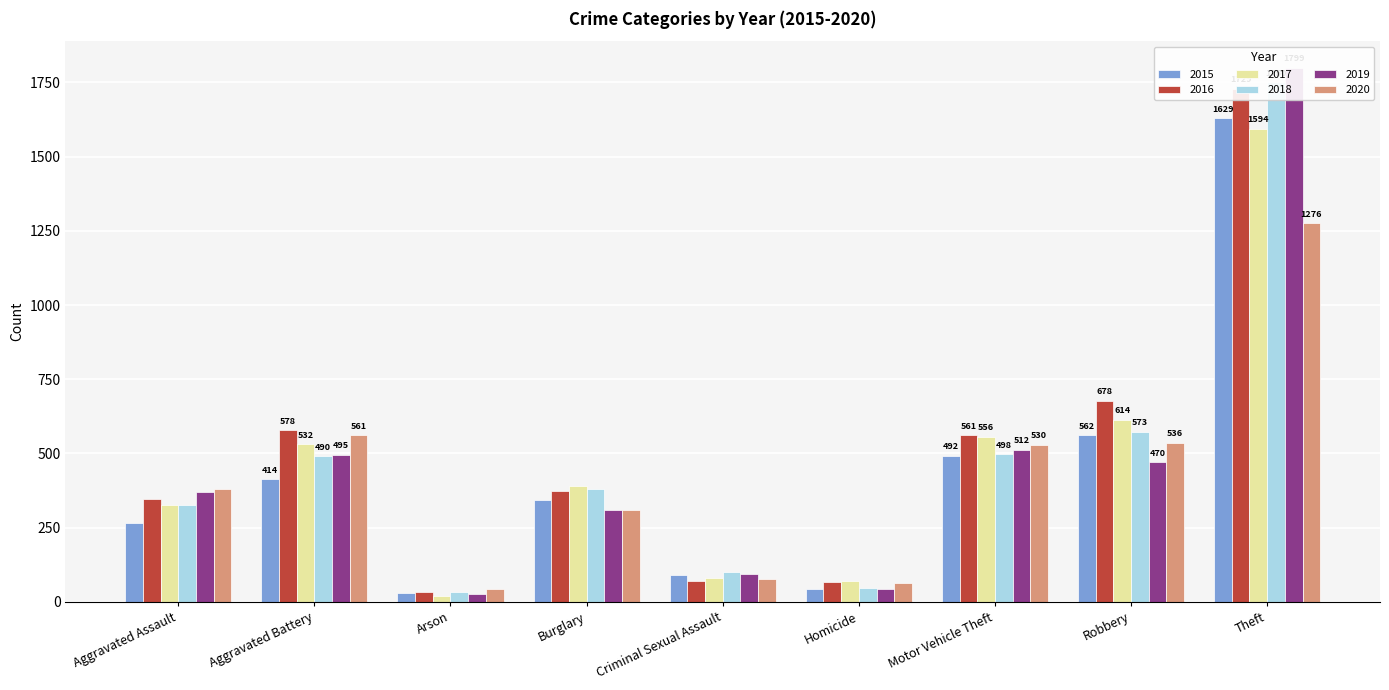

Reading left to right, transcribe all the data shown in this chart.

2015: Aggravated Assault=265	Aggravated Battery=414	Arson=29	Burglary=343	Criminal Sexual Assault=91	Homicide=42	Motor Vehicle Theft=492	Robbery=562	Theft=1629
2016: Aggravated Assault=347	Aggravated Battery=578	Arson=34	Burglary=374	Criminal Sexual Assault=69	Homicide=67	Motor Vehicle Theft=561	Robbery=678	Theft=1729
2017: Aggravated Assault=327	Aggravated Battery=532	Arson=20	Burglary=390	Criminal Sexual Assault=79	Homicide=69	Motor Vehicle Theft=556	Robbery=614	Theft=1594
2018: Aggravated Assault=327	Aggravated Battery=490	Arson=32	Burglary=380	Criminal Sexual Assault=100	Homicide=48	Motor Vehicle Theft=498	Robbery=573	Theft=1750
2019: Aggravated Assault=369	Aggravated Battery=495	Arson=28	Burglary=311	Criminal Sexual Assault=93	Homicide=45	Motor Vehicle Theft=512	Robbery=470	Theft=1799
2020: Aggravated Assault=381	Aggravated Battery=561	Arson=45	Burglary=309	Criminal Sexual Assault=76	Homicide=62	Motor Vehicle Theft=530	Robbery=536	Theft=1276